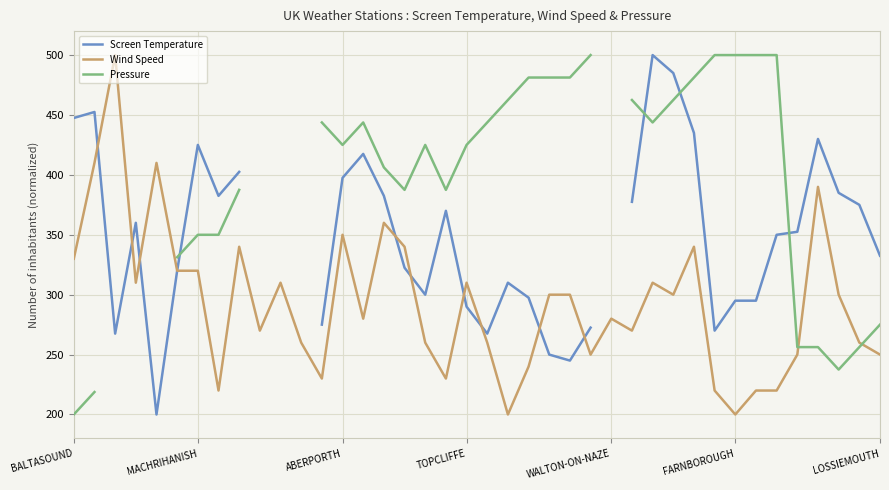

Which series has the largest total across all categories?

Wind Speed